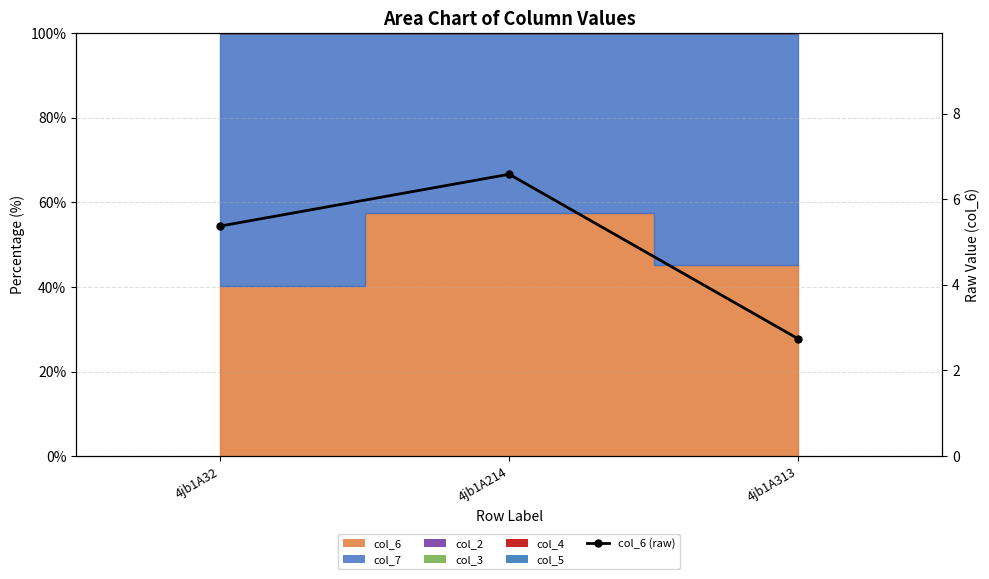

True or false: the data shows 10.9 at 4jb1A214.

False